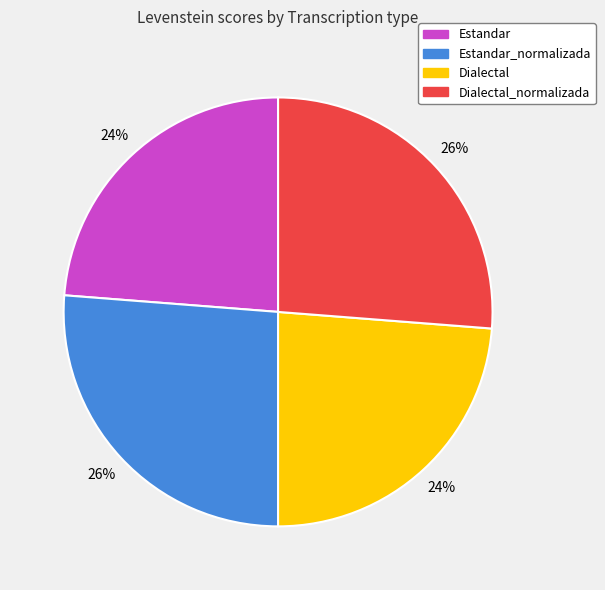

Is it true that Dialectal is 24% of the pie?

True